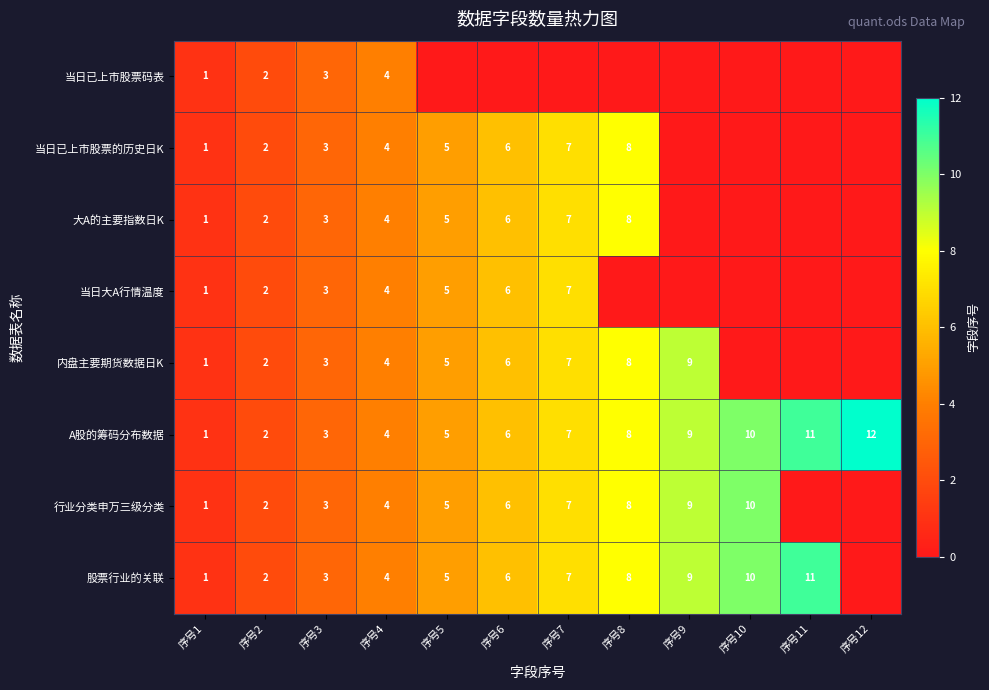

Where is A股的筹码分布数据 nearest to the value 6?

序号6